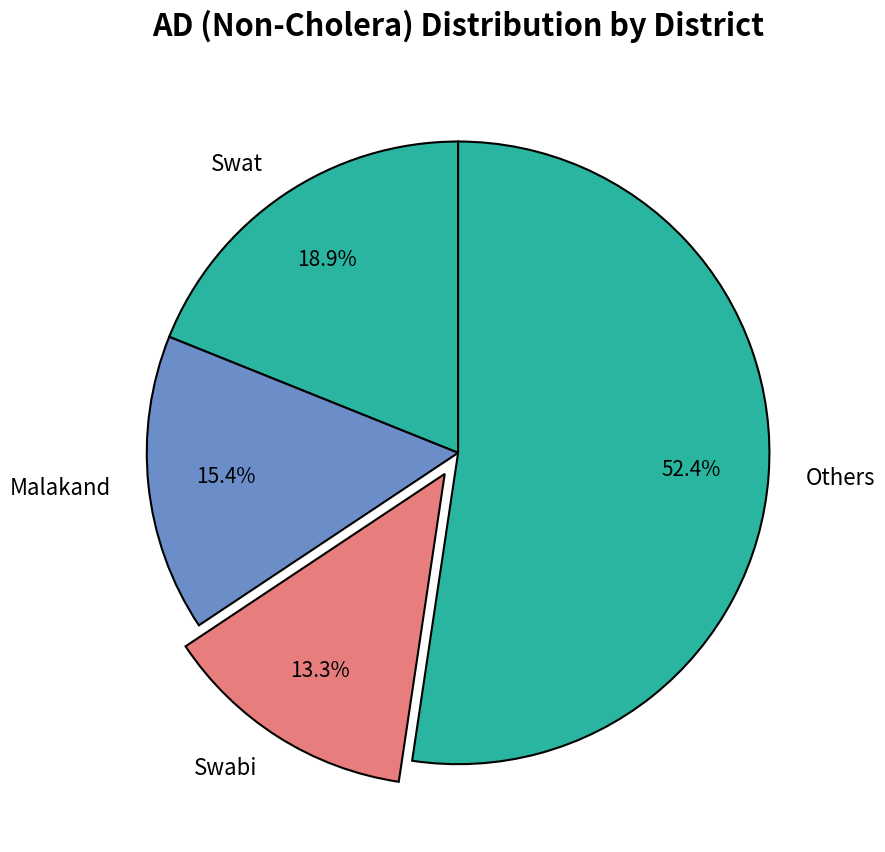

How many slices are in this pie chart?

4